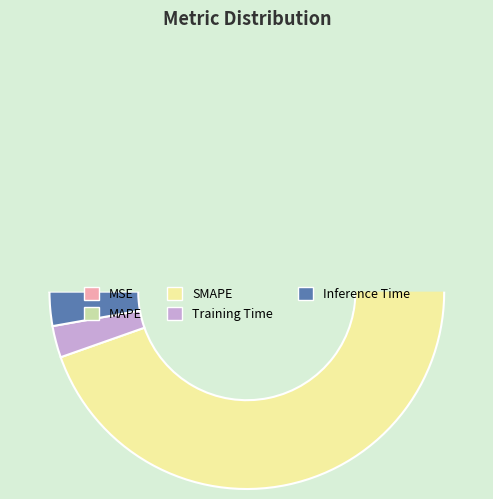

Count the number of slices in the pie.

5